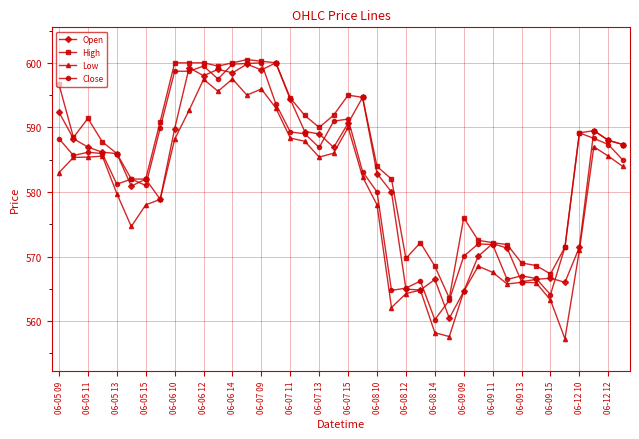

What is the average value of the Open series?

582.7